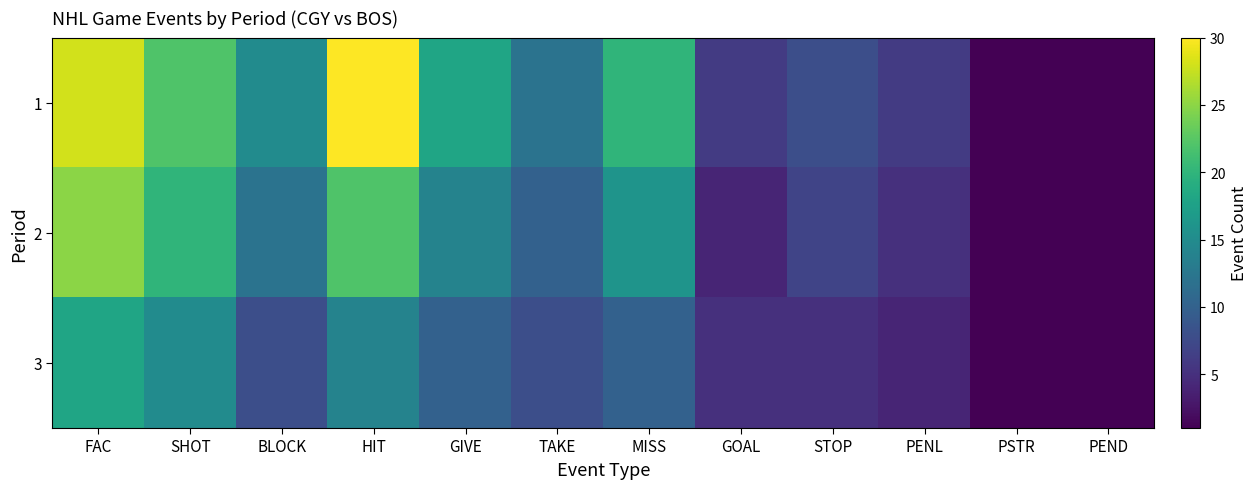

At SHOT, list the series in order from largest to smallest.

1, 2, 3